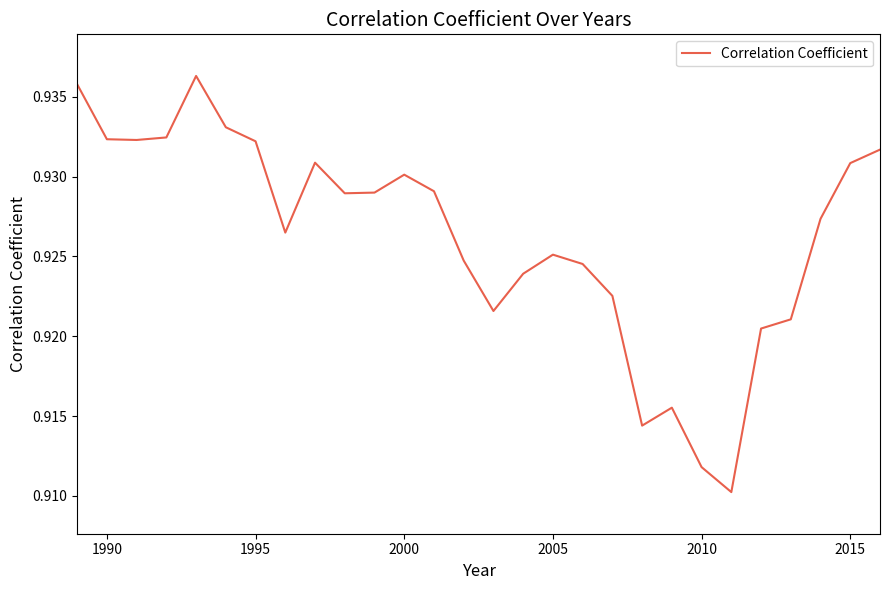

How many lines are shown in the chart?

1